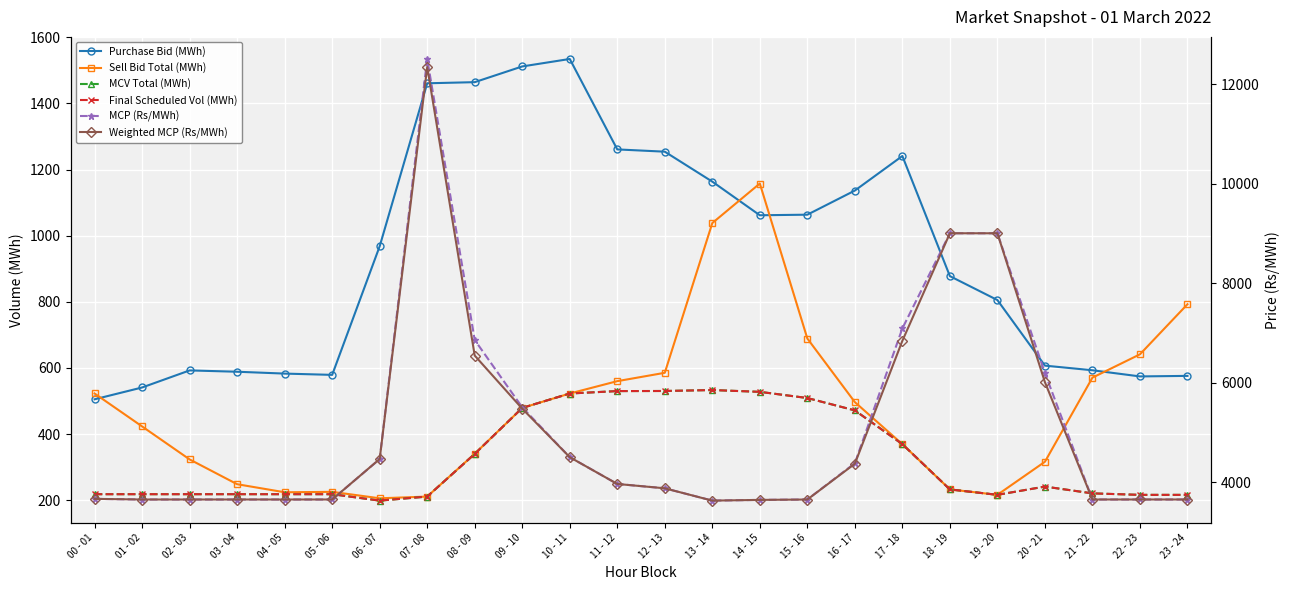

True or false: Final Scheduled Vol (MWh) has more than 2 interior local peaks.

False